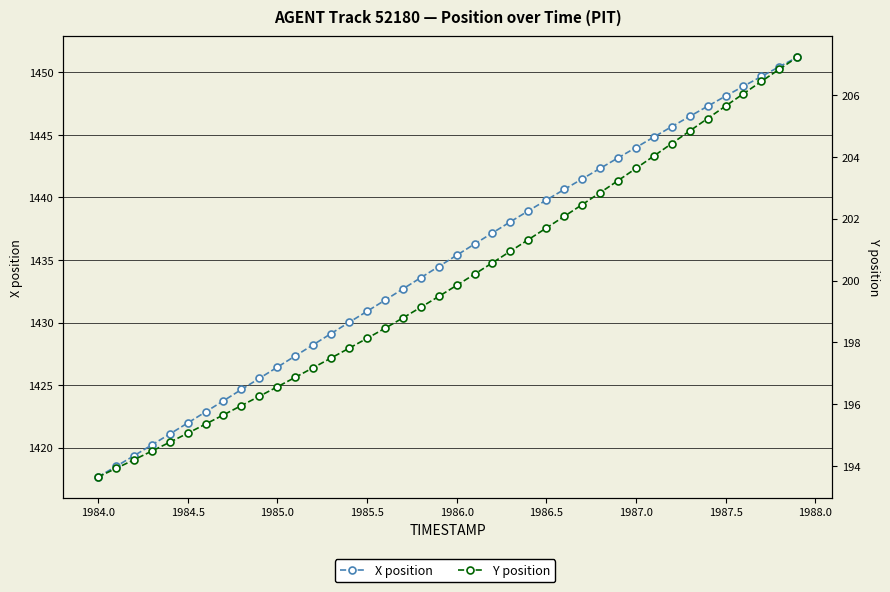

Reading left to right, list all the values displayed in this chart.

X position: 1417.7	1418.5	1419.3	1420.2	1421.1	1422.0	1422.9	1423.8	1424.7	1425.5	1426.4	1427.3	1428.2	1429.1	1430.0	1430.9	1431.8	1432.7	1433.6	1434.5	1435.4	1436.3	1437.2	1438.0	1438.9	1439.8	1440.6	1441.5	1442.3	1443.2	1444.0	1444.8	1445.7	1446.5	1447.3	1448.1	1448.9	1449.7	1450.4	1451.2
Y position: 193.7	193.9	194.2	194.5	194.8	195.1	195.4	195.7	196.0	196.3	196.6	196.9	197.2	197.5	197.8	198.1	198.5	198.8	199.1	199.5	199.8	200.2	200.6	200.9	201.3	201.7	202.1	202.5	202.8	203.2	203.6	204.0	204.4	204.8	205.2	205.6	206.0	206.4	206.8	207.2